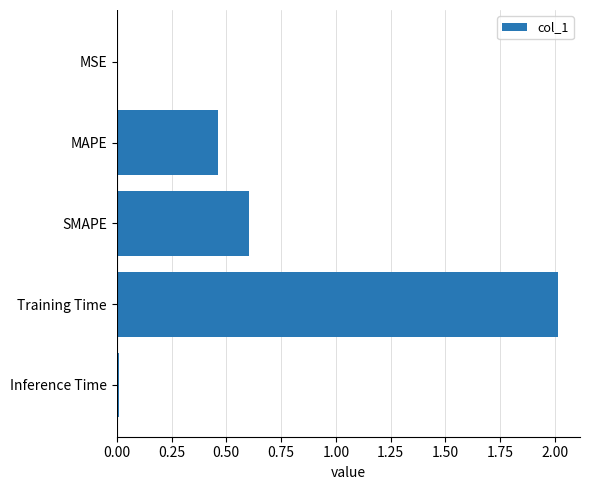

Between Training Time and MAPE, which is larger?

Training Time